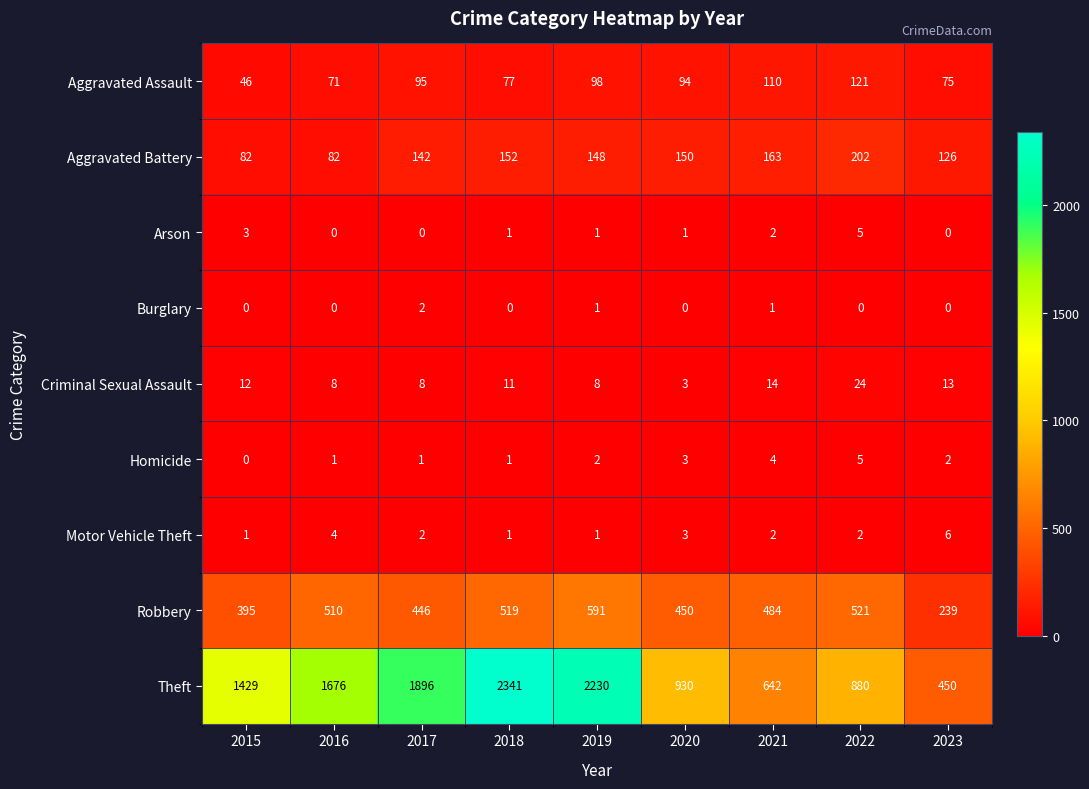

Where is Robbery nearest to the value 415?

2015